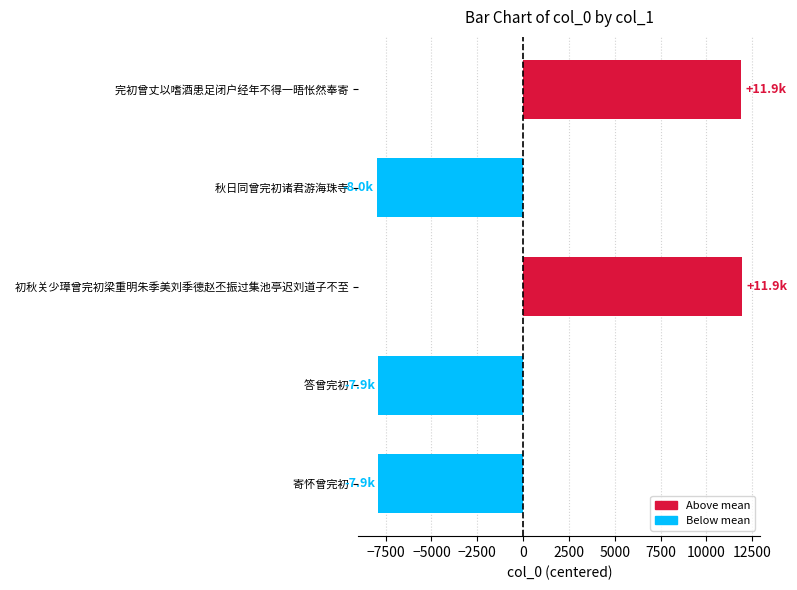

Where is the data nearest to the value 1978?

  寄怀曾完初